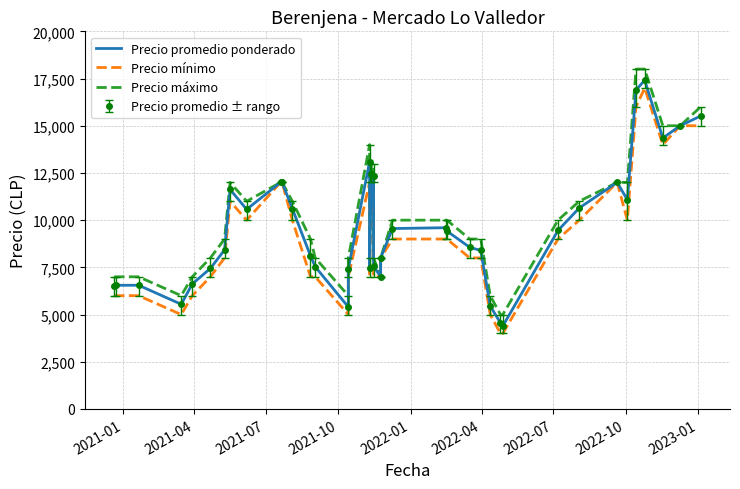

What is the lowest value of the Precio promedio ponderado series?

4395